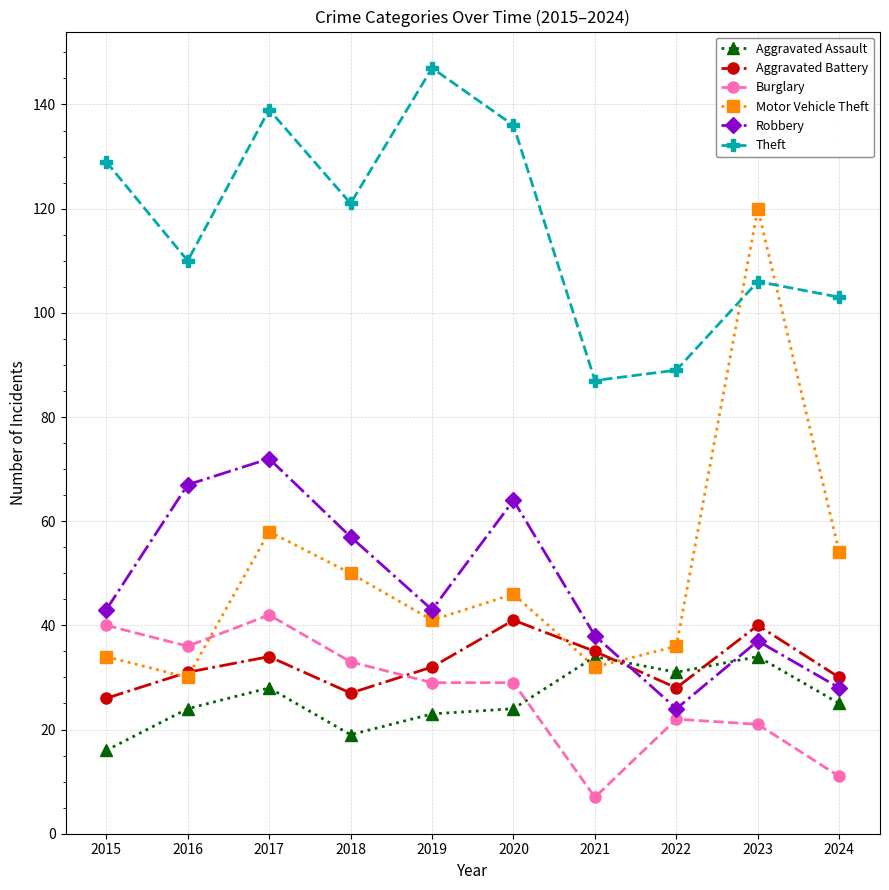

How many data points in Aggravated Assault are less than 25?

5